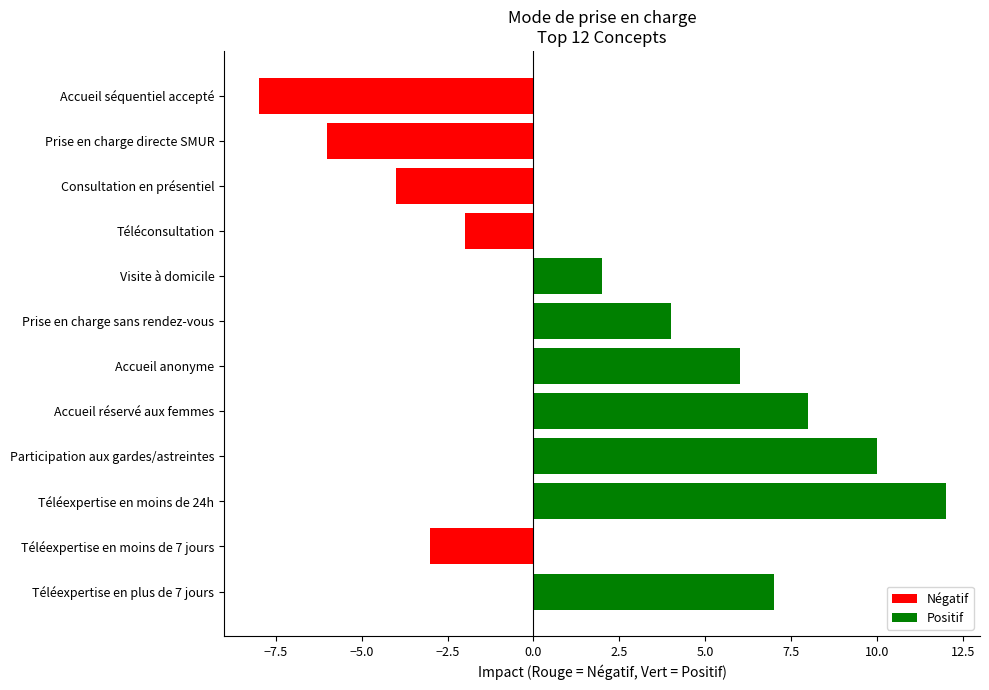

What is the approximate value at Accueil anonyme?

6